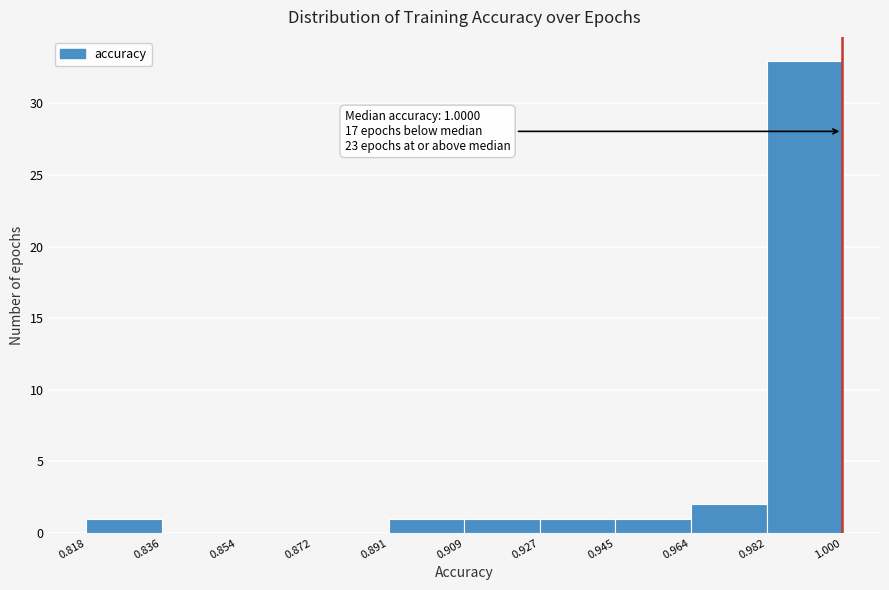

Over which range of the x-axis is the bar tallest?

0.982 to 1.000